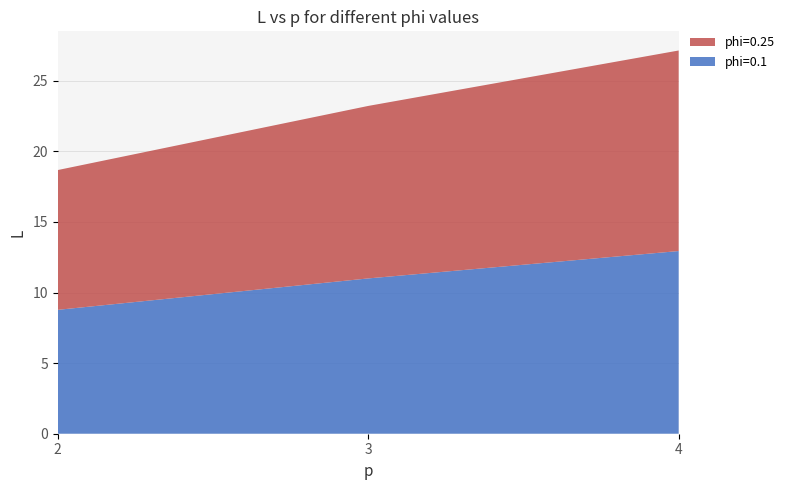

Reading left to right, list all the values displayed in this chart.

phi=0.1: 2=8.8	3=11.0	4=12.9
phi=0.25: 2=9.9	3=12.2	4=14.2